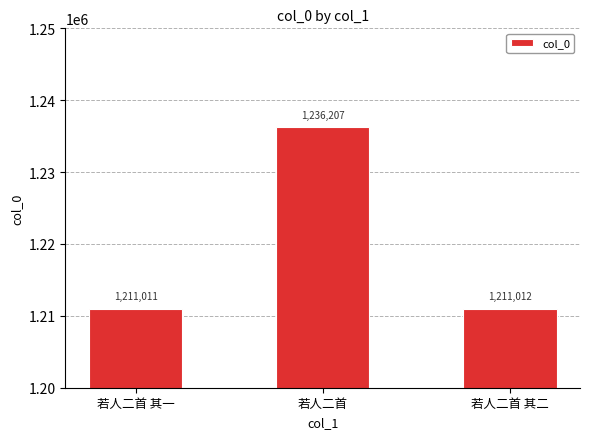

The value at 若人二首 其一 is 1754348. True or false?

False